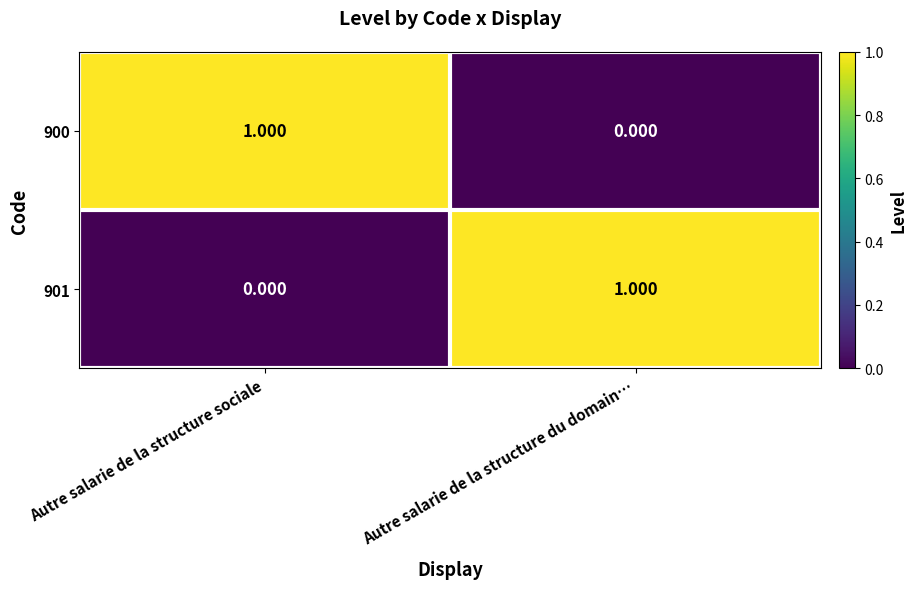

How many data points in 900 are less than 1?

1